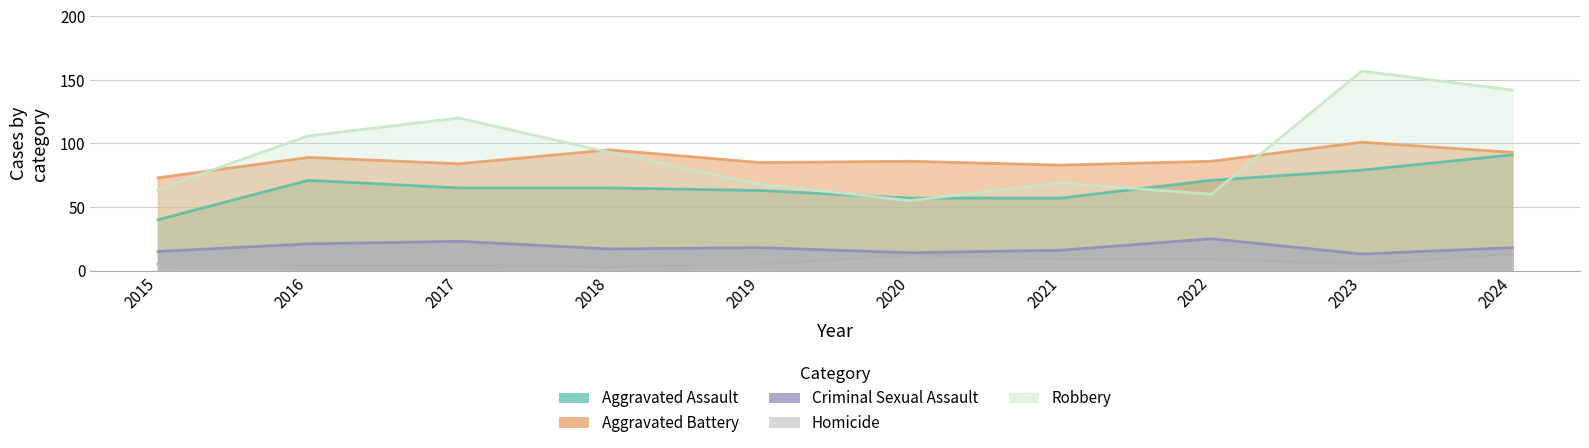

What is the difference between the maximum and minimum values in the Criminal Sexual Assault series?

12